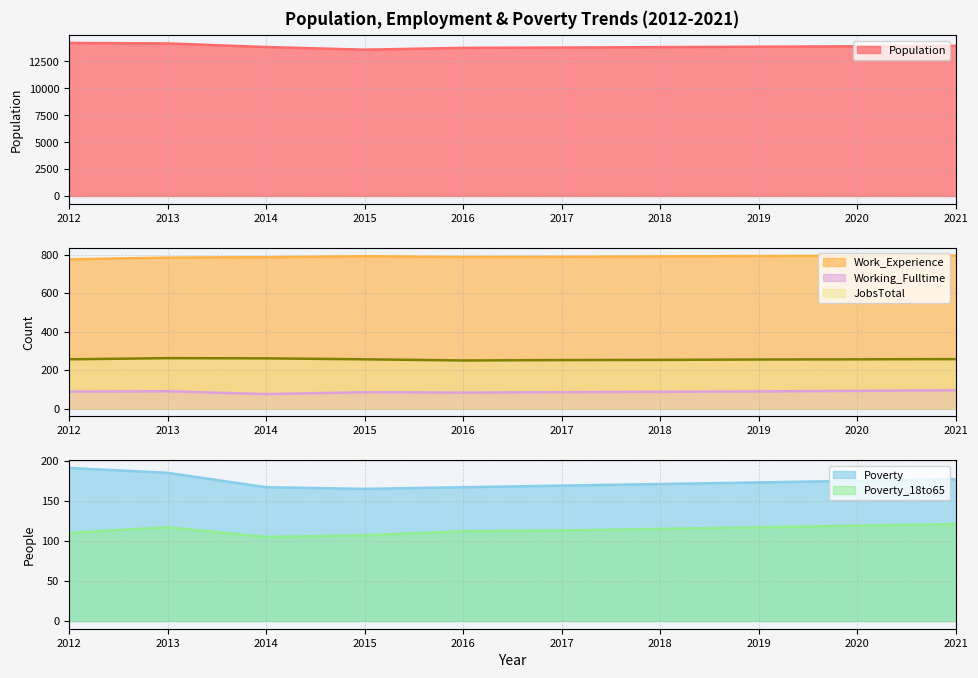

Reading left to right, extract all data points from this chart.

Population: 14223	14178	13845	13597	13766	13795	13836	13874	13912	13950
Work_Experience: 776	785	787	792	788	789	791	793	794	796
Poverty: 191	185	167	165	167	169	171	173	175	177
Poverty_18to65: 110	117	105	107	112	113	115	117	119	121
Working_Fulltime: 88	90	75	85	83	85	87	89	92	95
JobsTotal: 256	262	261	256	250	252	253	255	256	257